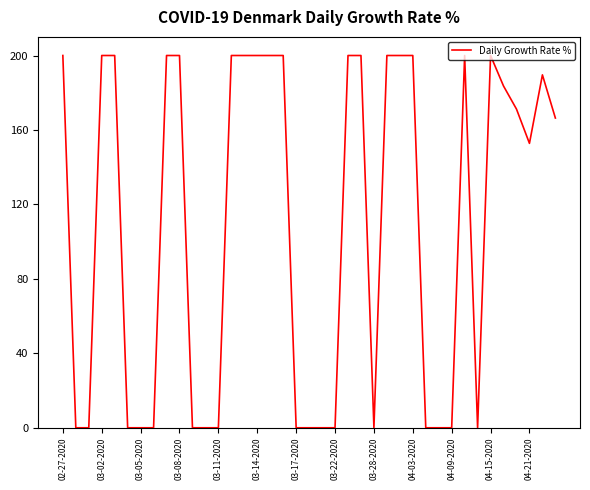

What is the maximum value shown in the chart?

200.0